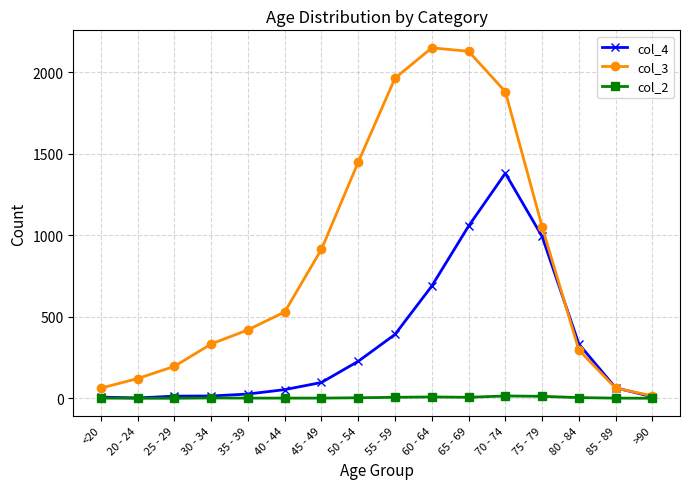

The col_3 series shows 1965 at 55 - 59. True or false?

True